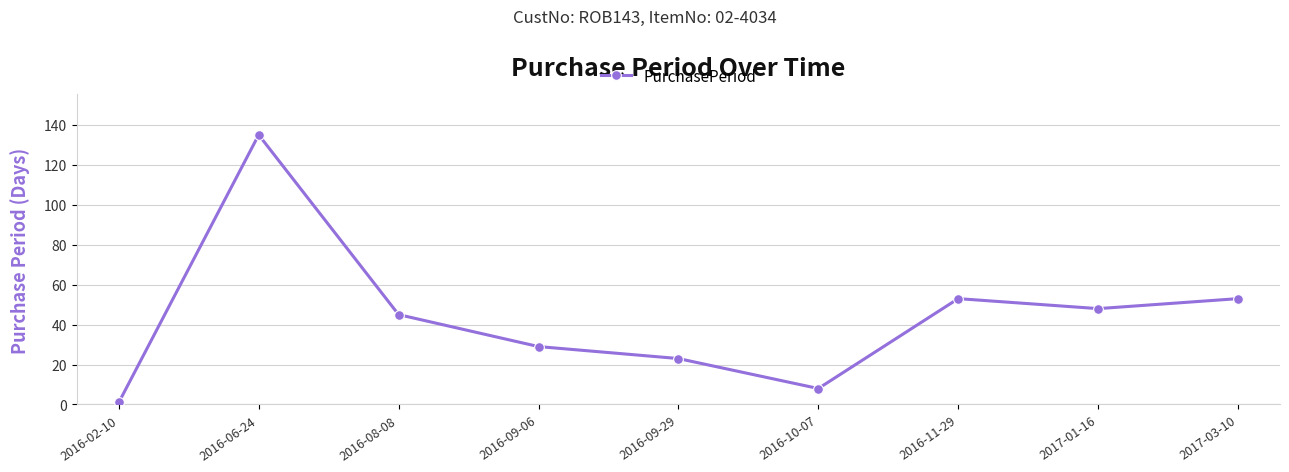

What is the sum of the values at 2016-11-29 and 2016-06-24?

188